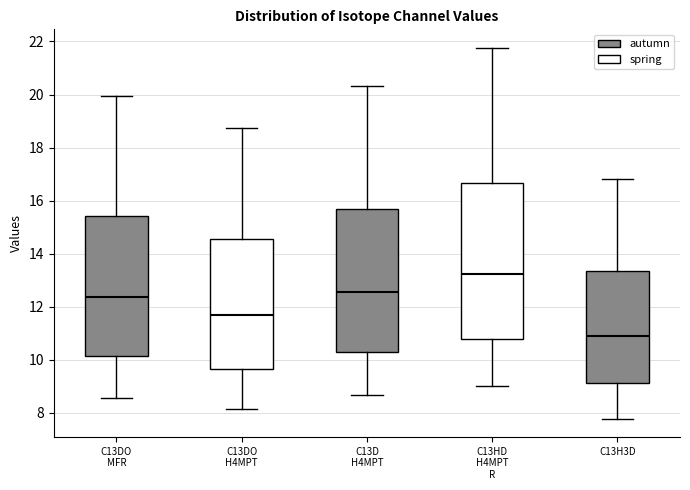

Reading left to right, read every box against the y-axis: the position of its median line, the range the box covers, and the ends of its whiskers. The values are not printed on the chart, so give them approximately, as read against the axis.

C13DO MFR: median 12.4, box 10.2 to 15.4, whiskers 8.6 to 20.0
C13DO H4MPT: median 11.6, box 9.6 to 14.6, whiskers 8.2 to 18.8
C13D H4MPT: median 12.6, box 10.4 to 15.8, whiskers 8.6 to 20.4
C13HD H4MPT R: median 13.2, box 10.8 to 16.6, whiskers 9.0 to 21.8
C13H3D: median 11.0, box 9.2 to 13.4, whiskers 7.8 to 16.8